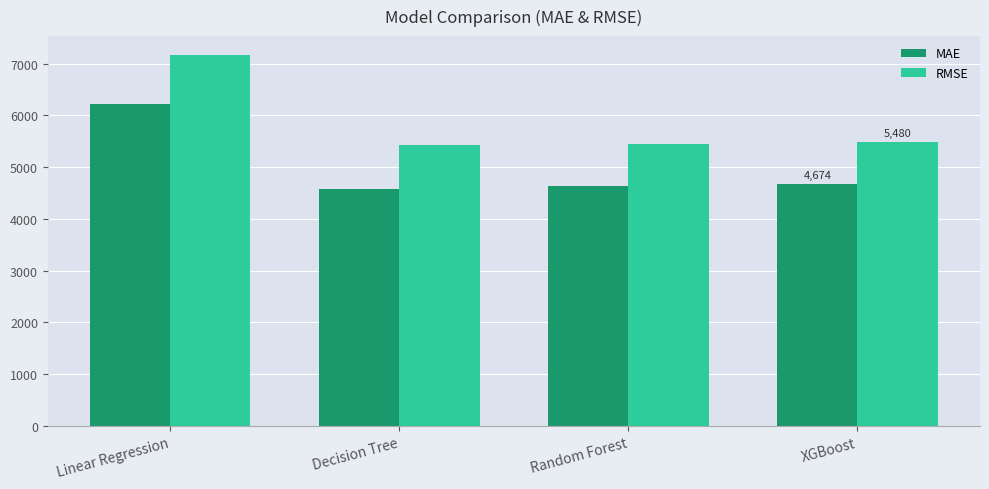

How many groups of bars are there?

4